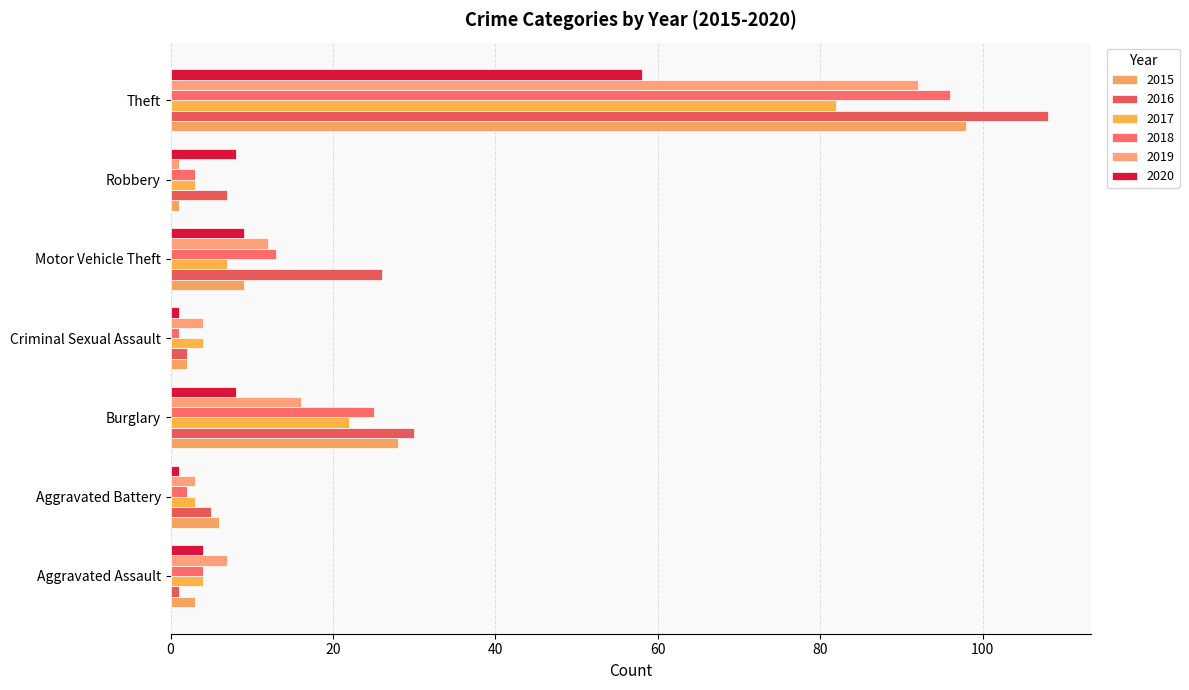

Reading left to right, transcribe all the data shown in this chart.

2015: 3	6	28	2	9	1	98
2016: 1	5	30	2	26	7	108
2017: 4	3	22	4	7	3	82
2018: 4	2	25	1	13	3	96
2019: 7	3	16	4	12	1	92
2020: 4	1	8	1	9	8	58